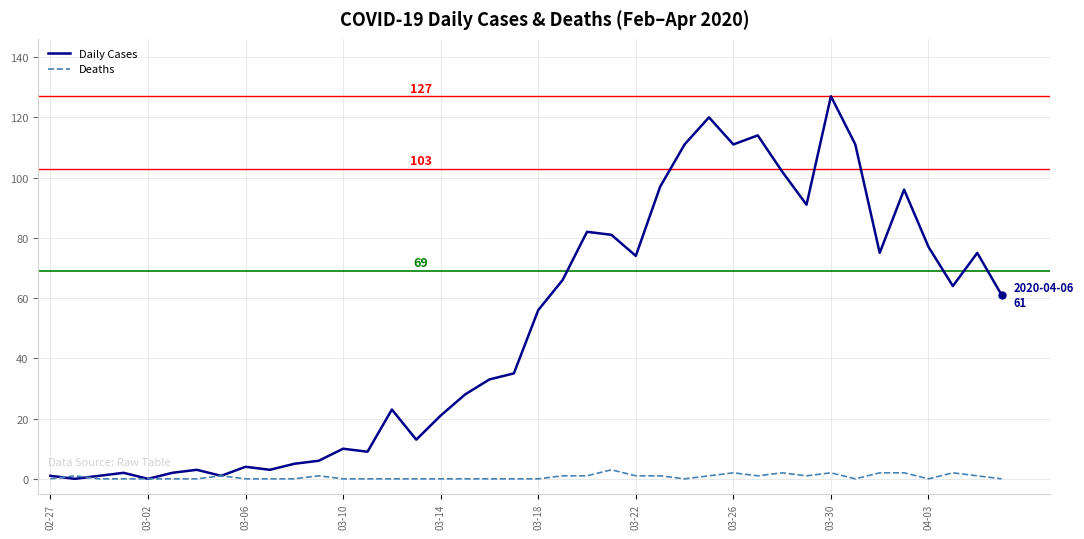

What is the maximum value shown in the chart?

127